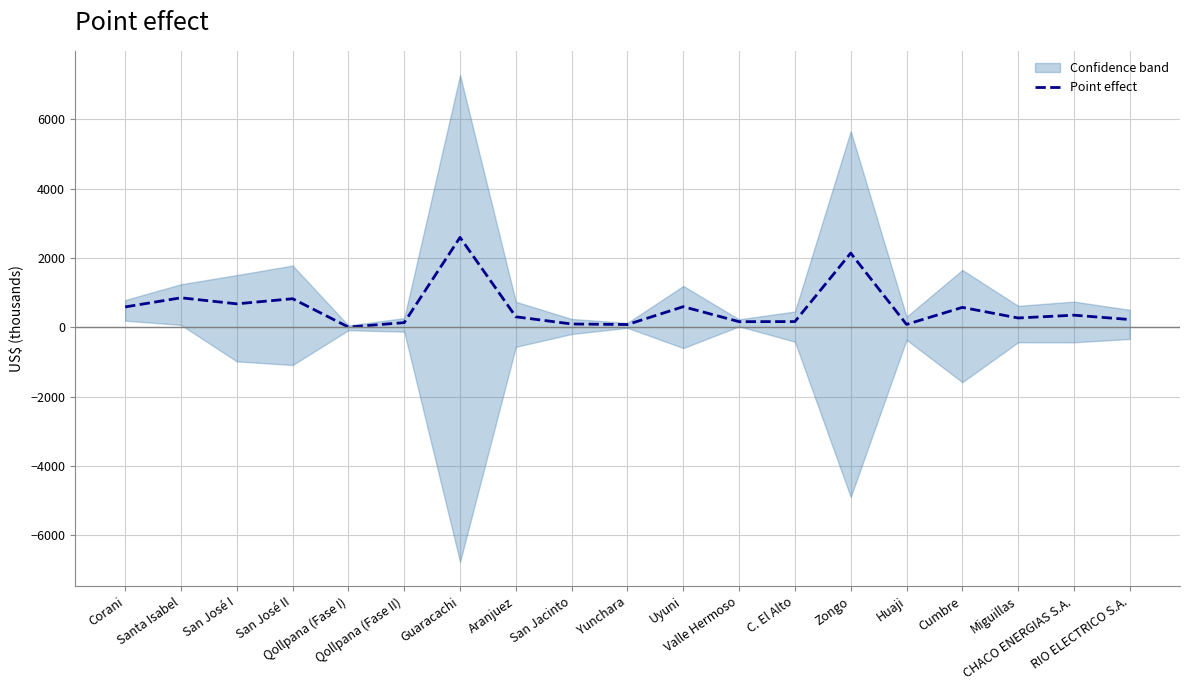

What is the approximate value at Cumbre?

579.2